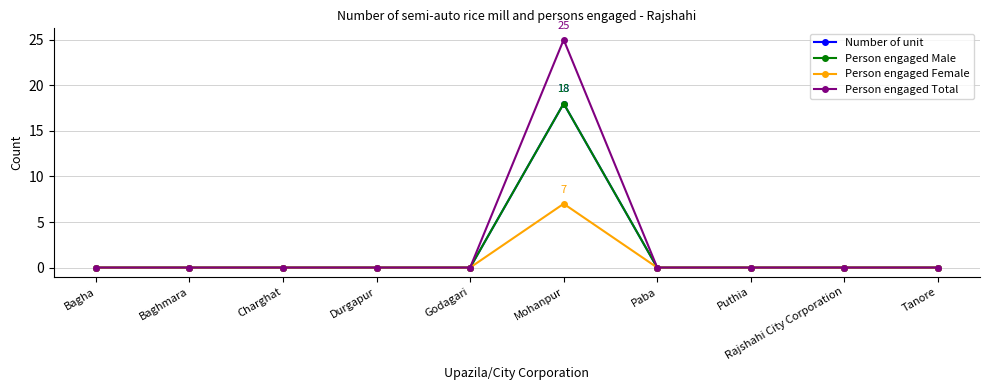

Reading right to left, list all the values displayed in this chart.

Number of unit: Tanore=0	Rajshahi City Corporation=0	Puthia=0	Paba=0	Mohanpur=18	Godagari=0	Durgapur=0	Charghat=0	Baghmara=0	Bagha=0
Person engaged Male: Tanore=0	Rajshahi City Corporation=0	Puthia=0	Paba=0	Mohanpur=18	Godagari=0	Durgapur=0	Charghat=0	Baghmara=0	Bagha=0
Person engaged Female: Tanore=0	Rajshahi City Corporation=0	Puthia=0	Paba=0	Mohanpur=7	Godagari=0	Durgapur=0	Charghat=0	Baghmara=0	Bagha=0
Person engaged Total: Tanore=0	Rajshahi City Corporation=0	Puthia=0	Paba=0	Mohanpur=25	Godagari=0	Durgapur=0	Charghat=0	Baghmara=0	Bagha=0